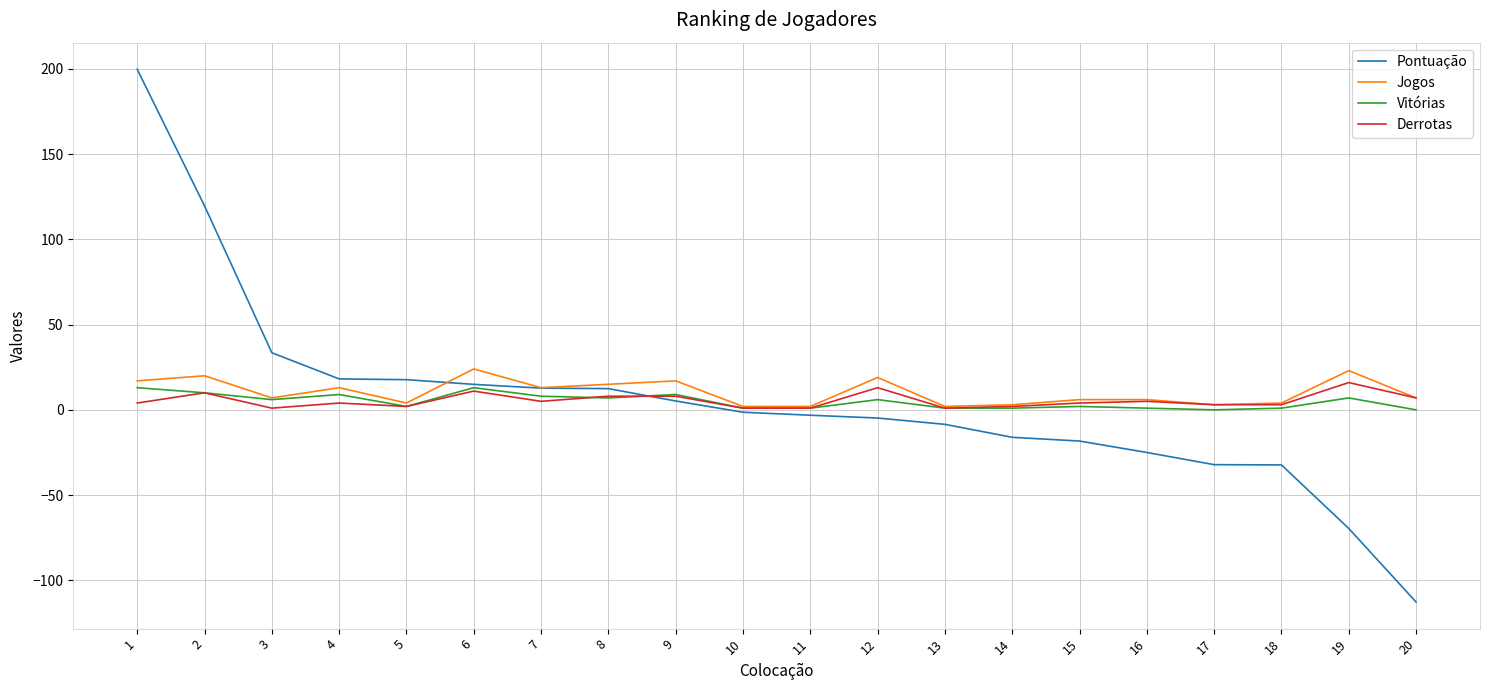

What is the maximum value for Vitórias?

13.0